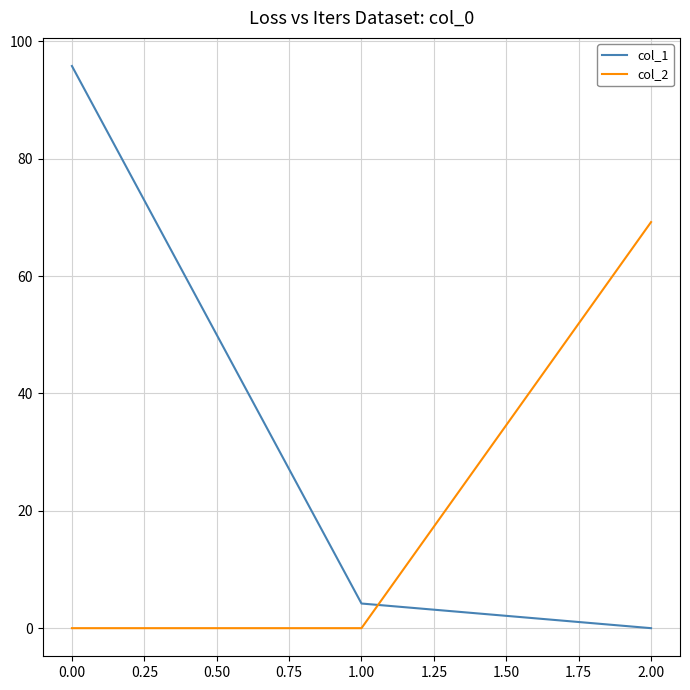

The value of col_2 at 1.00 is 0.0. True or false?

True